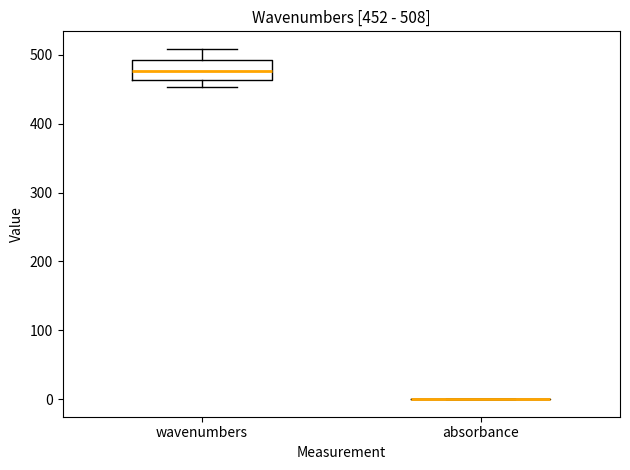

Which box is the tallest, from its lower edge to its upper edge?

wavenumbers